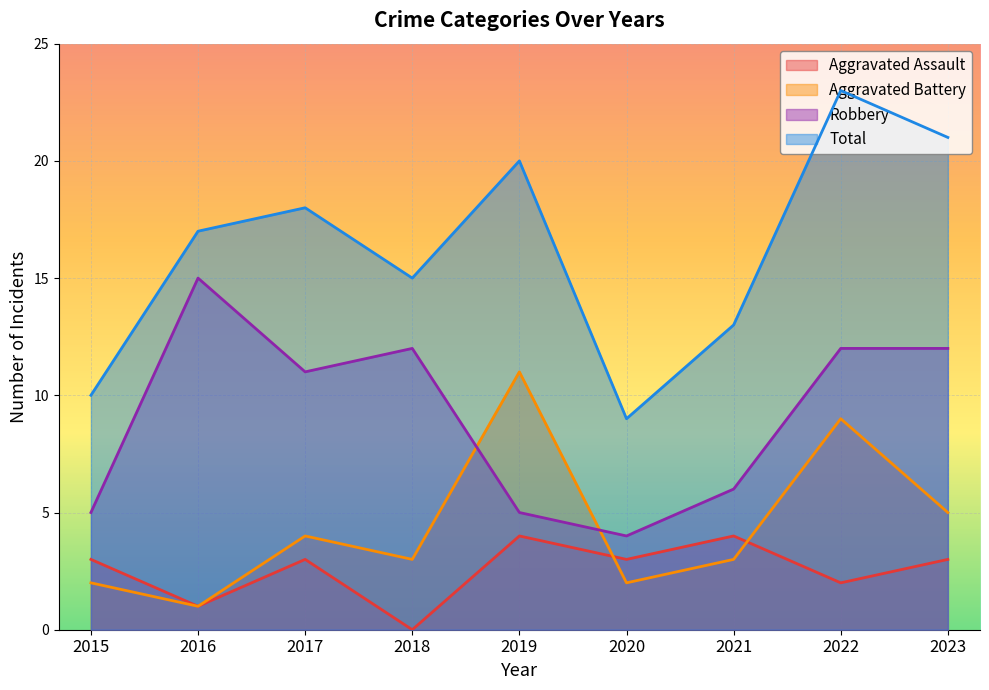

What is the difference between the maximum and second lowest values in the Robbery series?

10